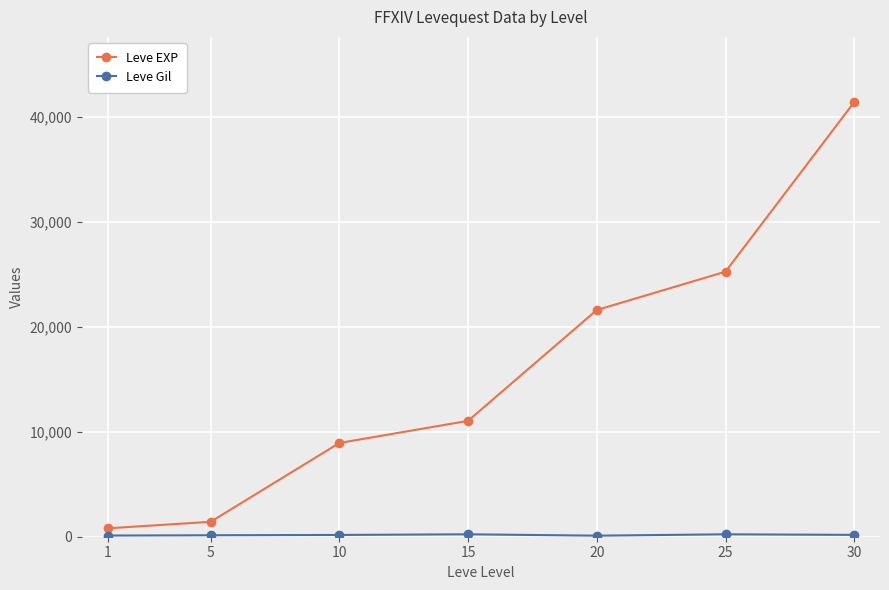

Which series has the largest total across all categories?

Leve EXP